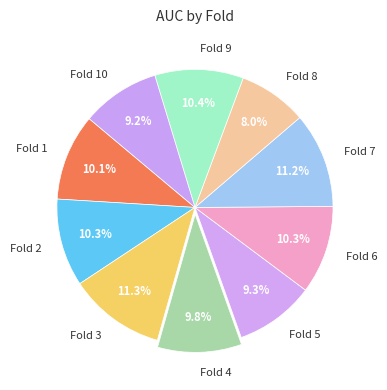

The Fold 3 slice represents 1% of the pie. True or false?

False